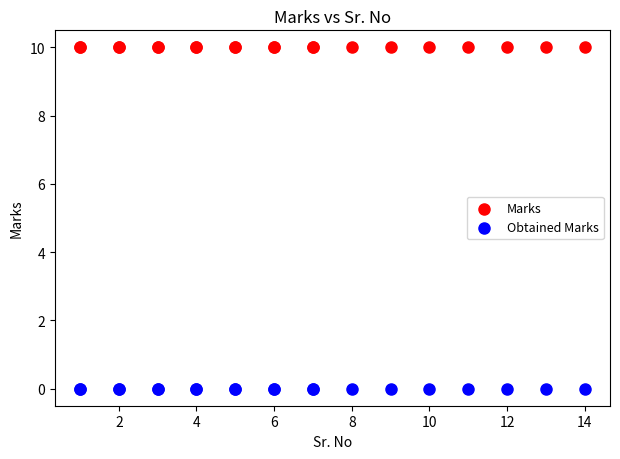

Which series contains the highest Y value?

Marks